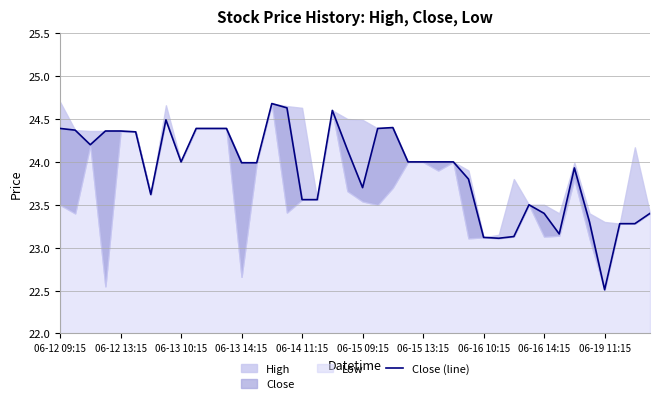

Reading left to right, list all the values displayed in this chart.

24.4	24.4	24.2	24.4	24.4	24.4	23.6	24.5	24.0	24.4	24.4	24.4	24.0	24.0	24.7	24.6	23.6	23.6	24.6	24.1	23.7	24.4	24.4	24.0	24.0	24.0	24.0	23.8	23.1	23.1	23.1	23.5	23.4	23.2	23.9	23.3	22.5	23.3	23.3	23.4